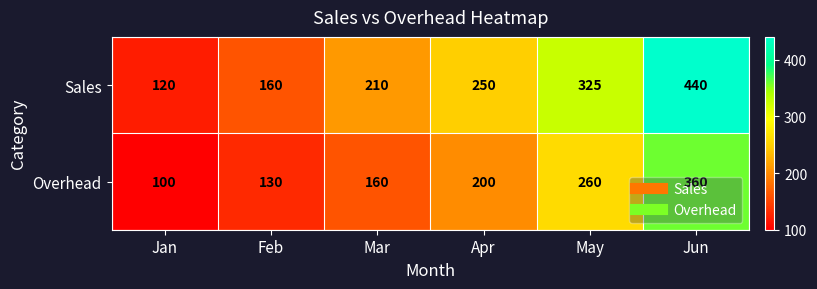

What is the difference between the second highest and second lowest values in the Overhead series?

130